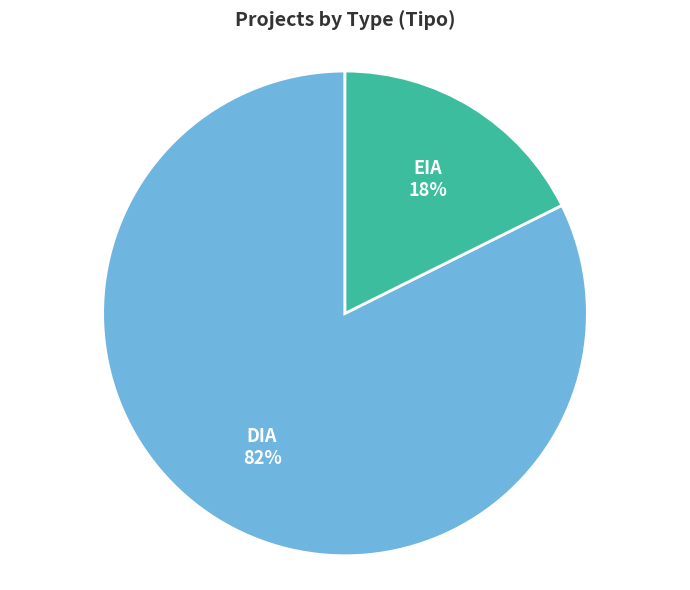

How many segments does this pie chart have?

2